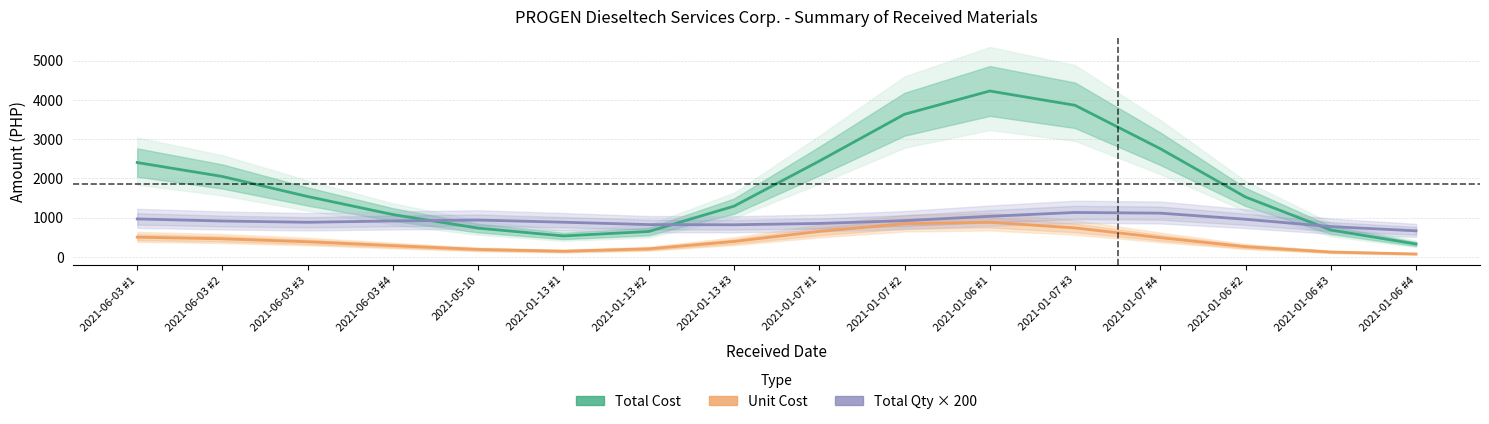

How many interior local valleys does the Total Cost series have?

1